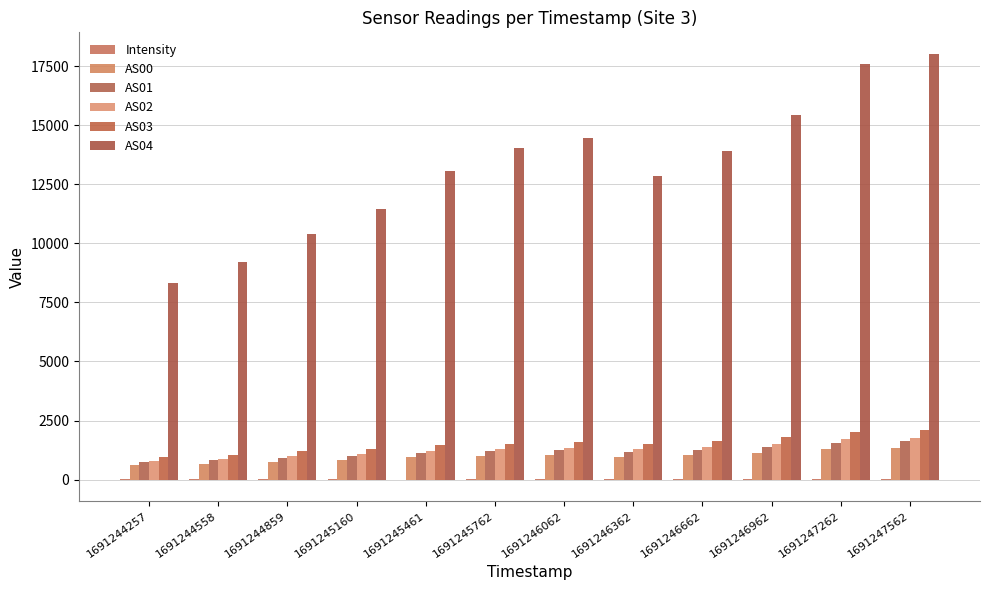

Are the bars grouped side by side (vs. stacked)?

Yes